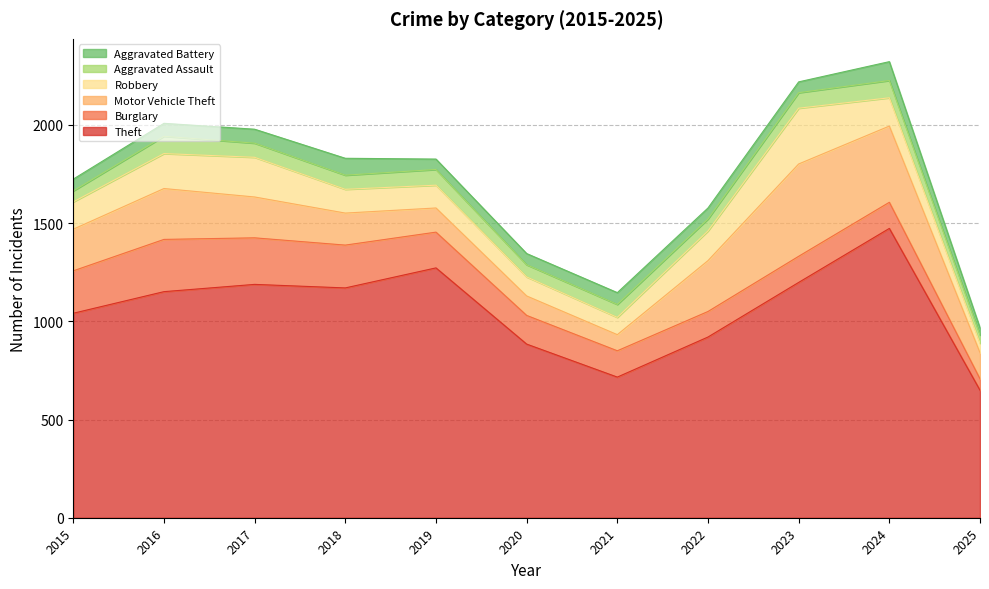

At which label is Theft closest to 1061?

2015